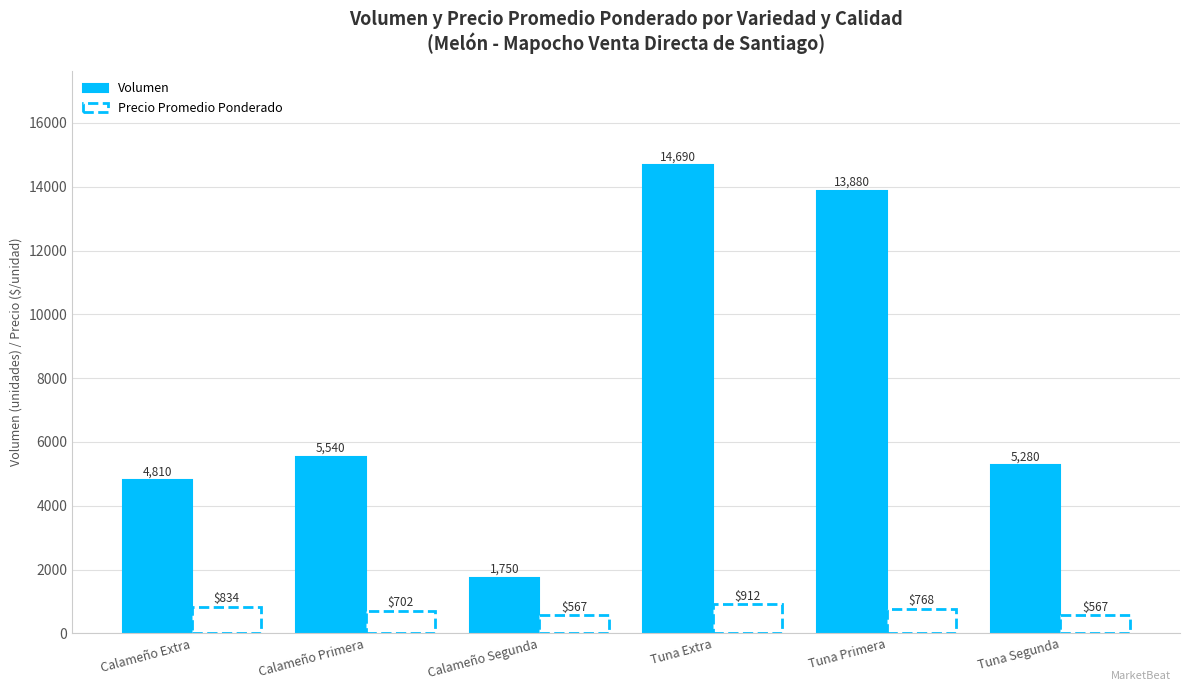

What is the average value of the Precio Promedio Ponderado series?

725